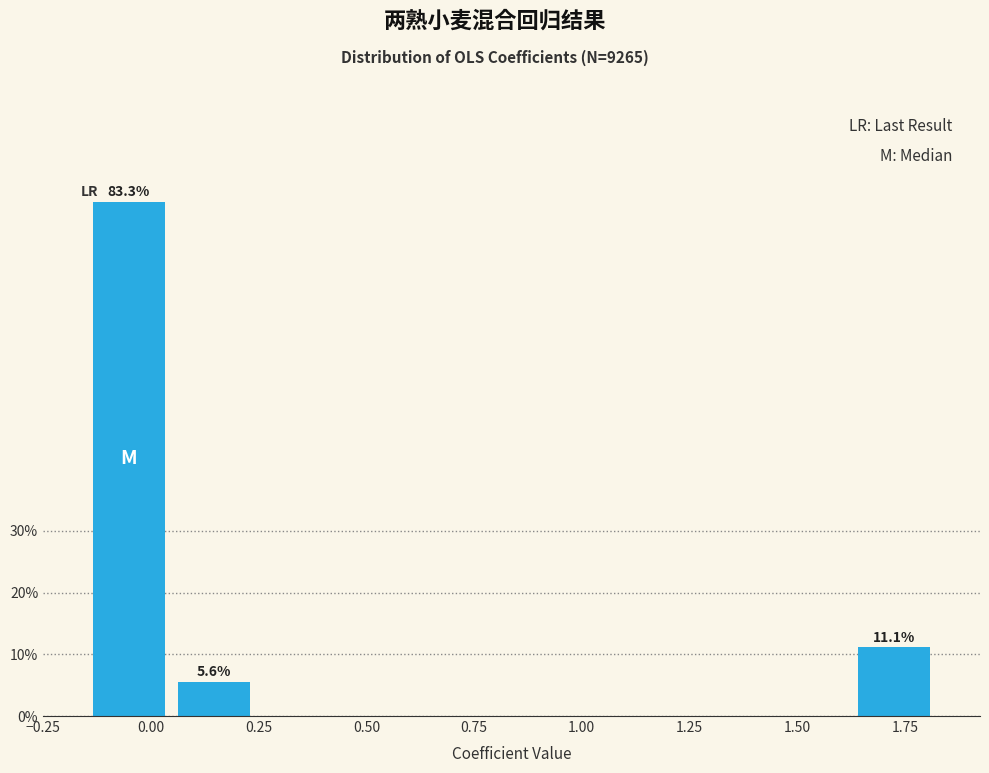

Read against the x-axis, roughly where is the centre of the tallest bar?

-0.05